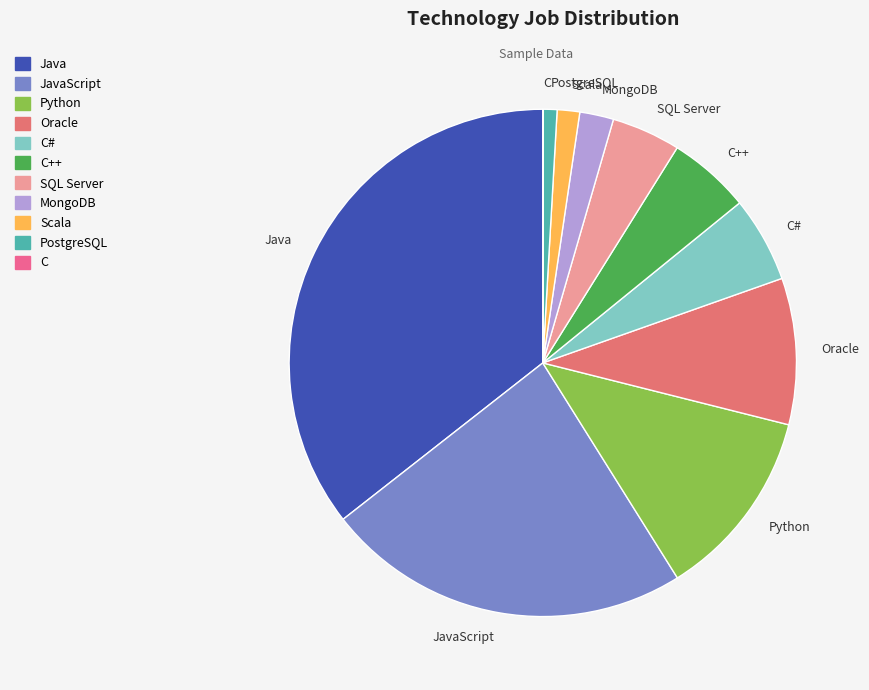

Does JavaScript account for over 50% of the chart?

No